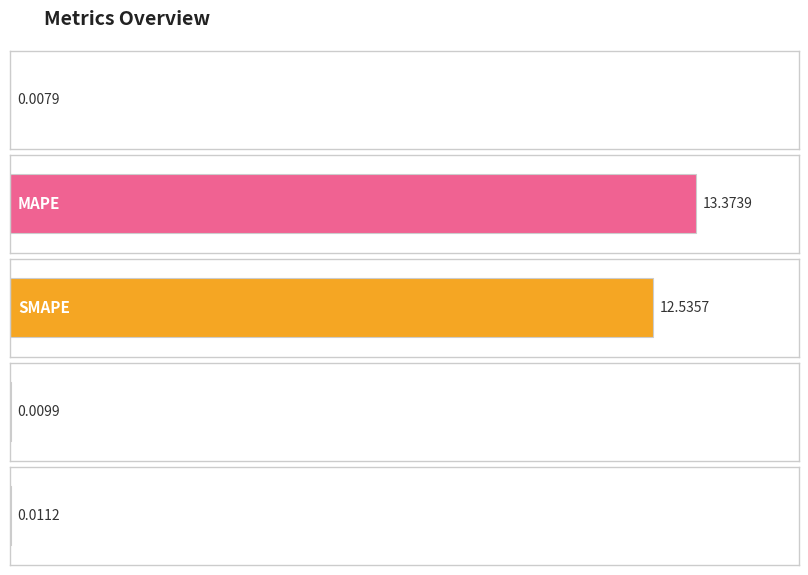

What is the change in value from SMAPE to Training Time?

-12.5